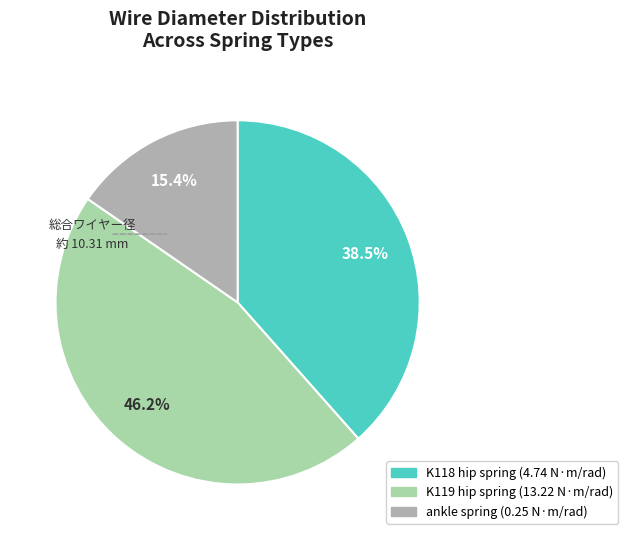

To the nearest percent, what is the average slice percentage?

33%